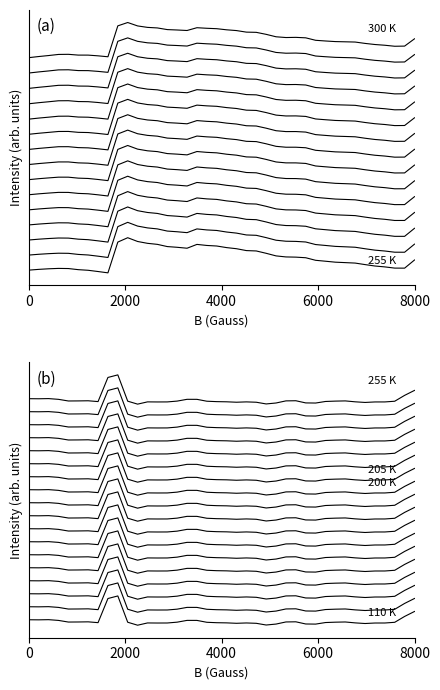

How many data points does each series have?

40